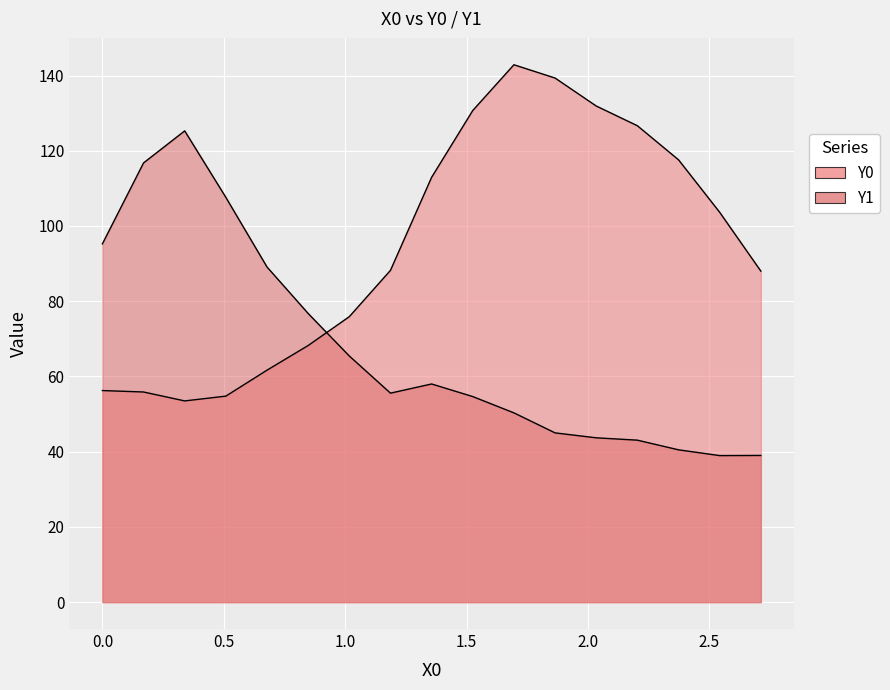

Reading right to left, extract all data points from this chart.

Y0: 88.0	103.6	117.6	126.6	131.9	139.3	142.9	130.7	112.9	88.2	75.9	68.2	61.7	54.8	53.5	55.9	56.2
Y1: 39.0	39.0	40.5	43.1	43.7	45.0	50.3	54.7	58.0	55.6	65.4	76.7	89.1	107.6	125.3	116.8	95.2